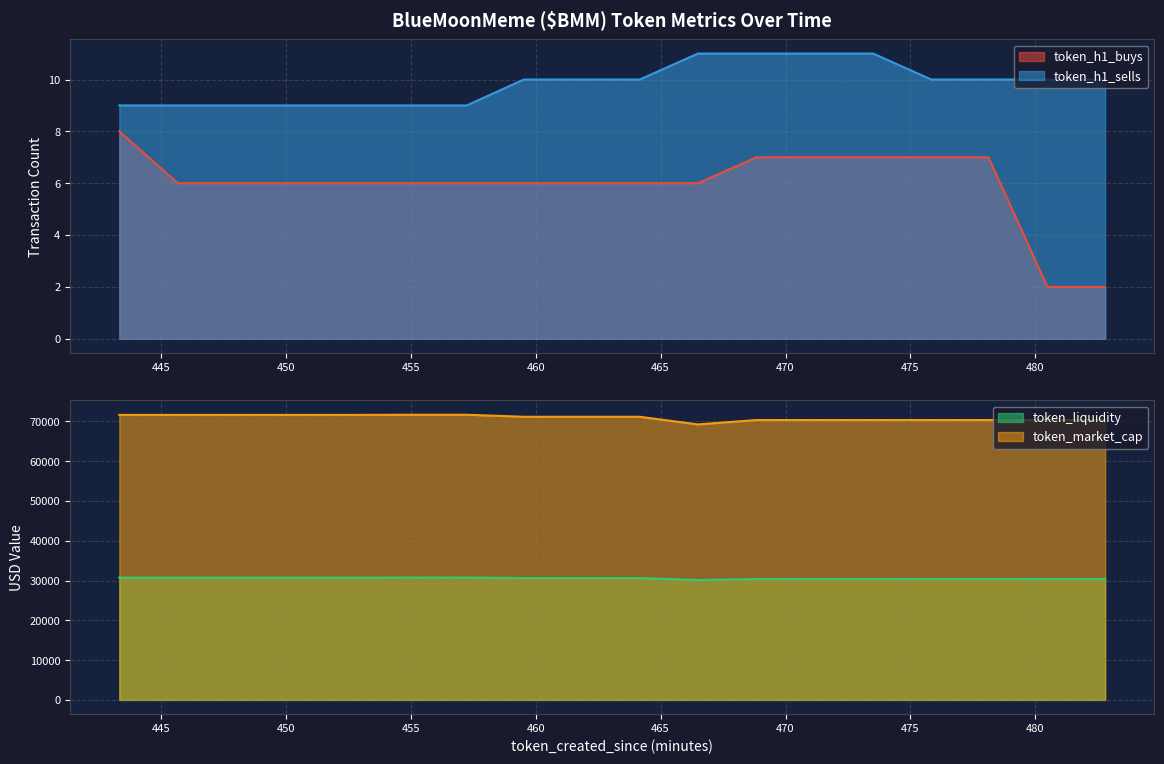

At which category does token_market_cap reach its first local valley?

466.49